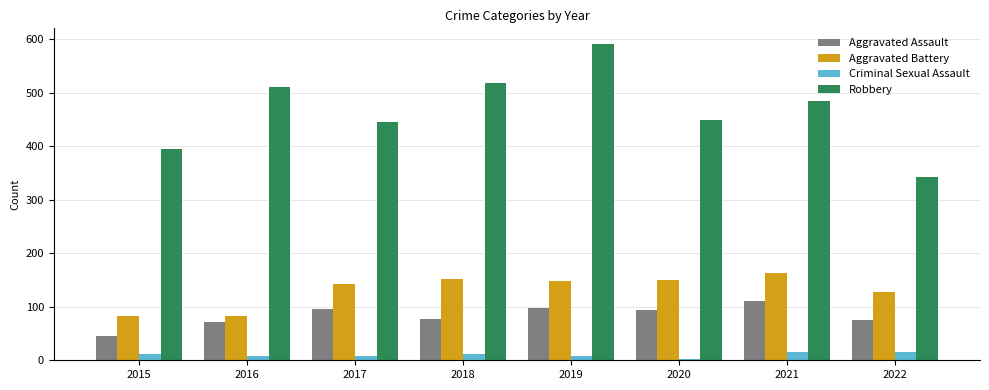

Is the value of Aggravated Assault at 2019 greater than the value of Aggravated Battery at 2015?

Yes